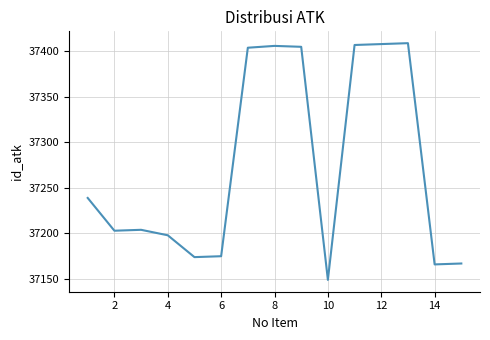

What is the greatest value displayed?

37409